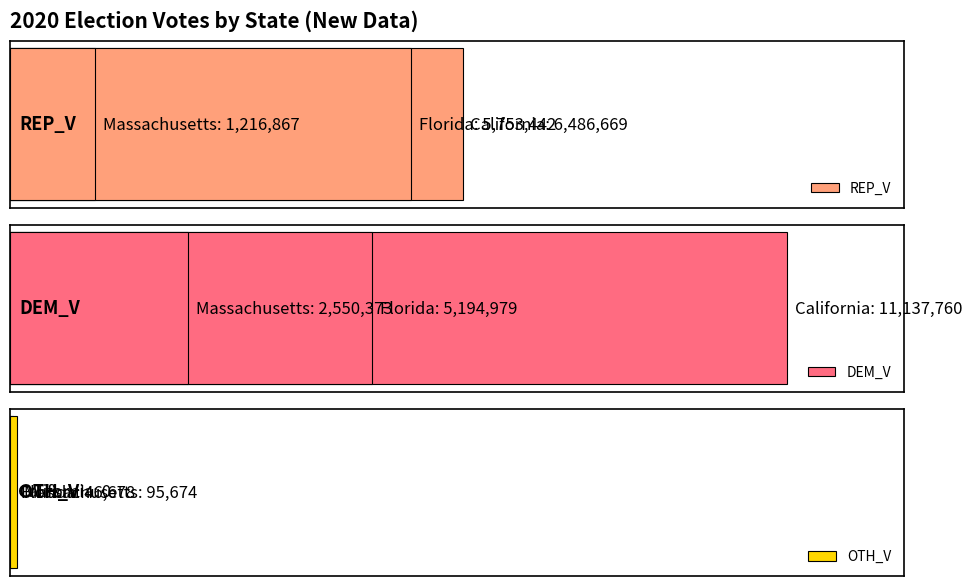

What are all the series names shown in the legend?

REP_V, DEM_V, OTH_V